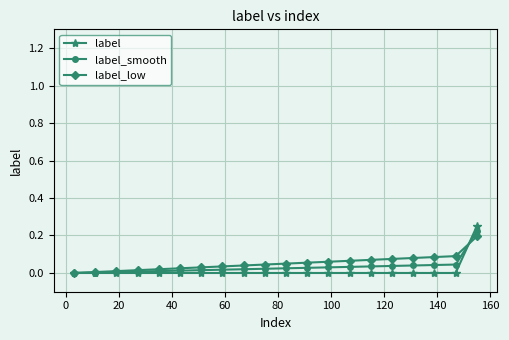

What are all the series names shown in the legend?

label, label_smooth, label_low